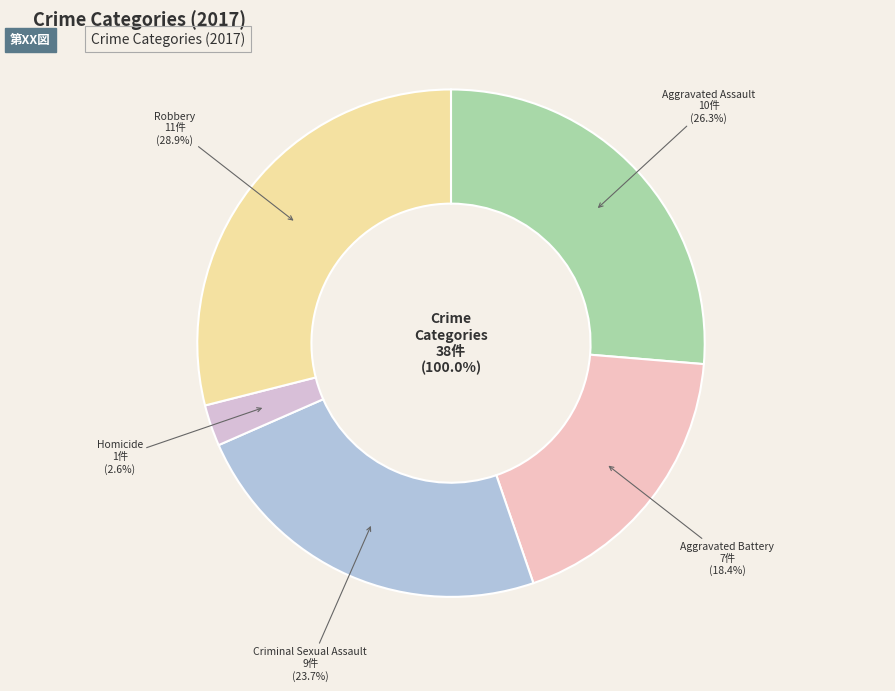

True or false: Aggravated Battery accounts for 18% of the total.

True